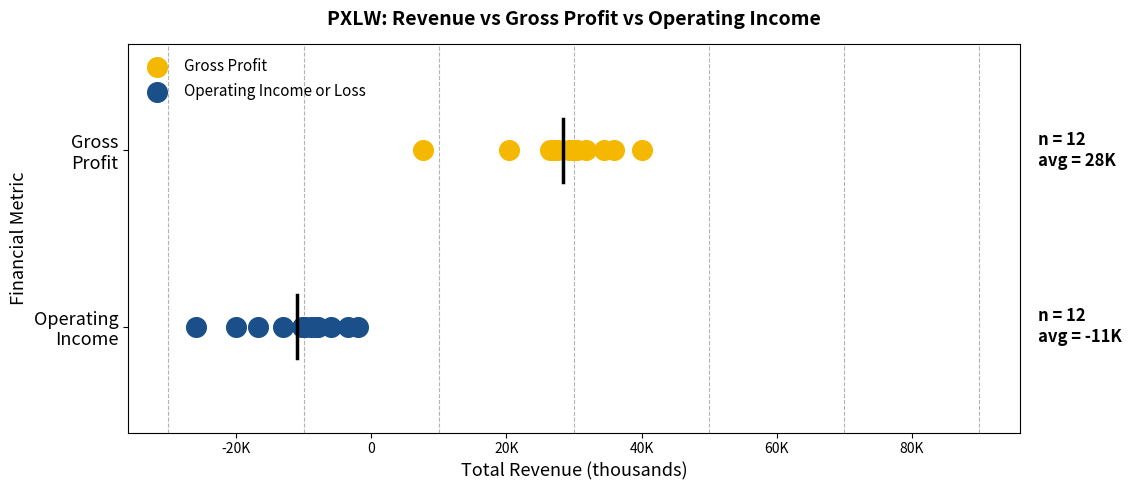

What are all the series names shown in the legend?

Gross Profit, Operating Income or Loss